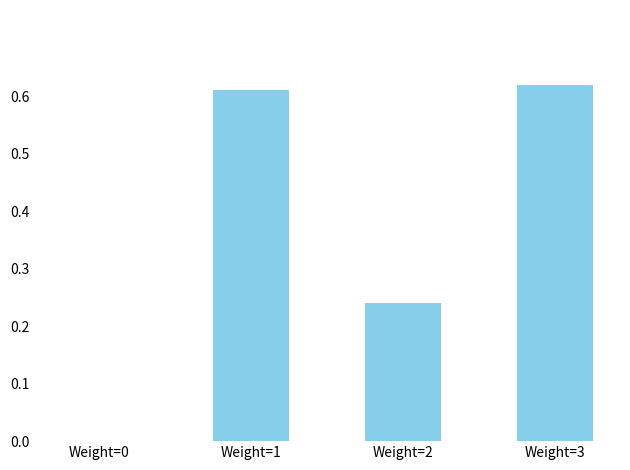

Between Weight=3 and Weight=1, which is larger?

Weight=3